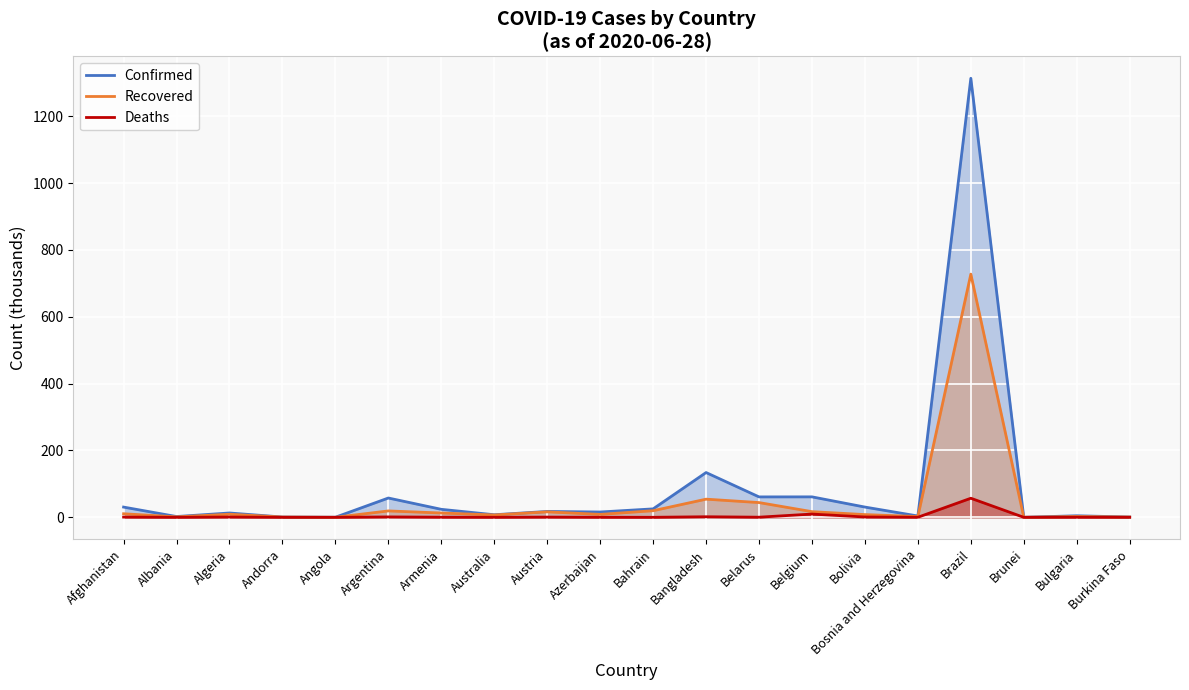

True or false: Recovered and Confirmed intersect in this chart.

False